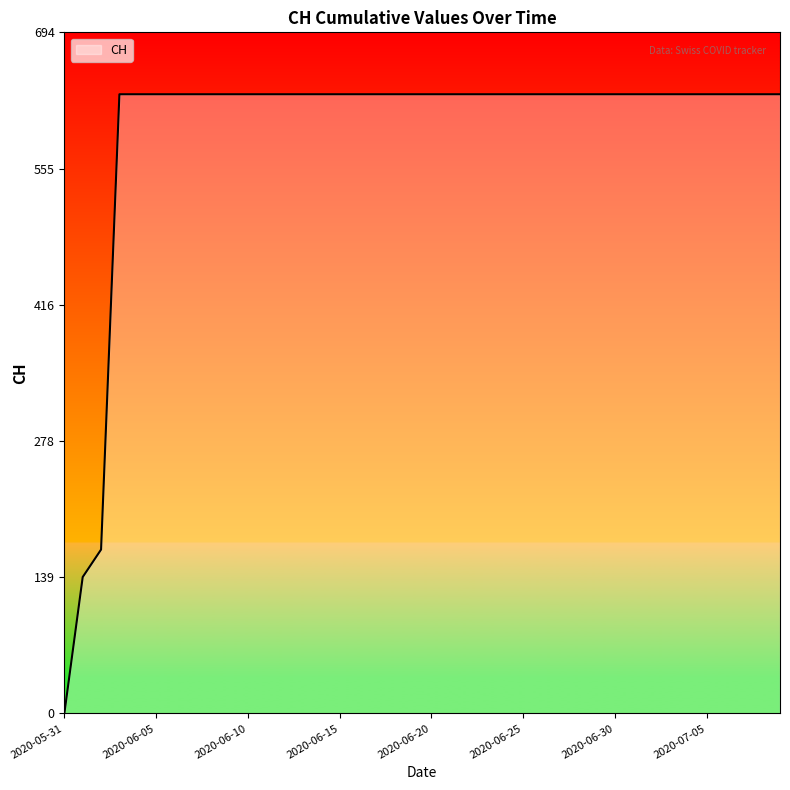

What is the maximum value shown in the chart?

631